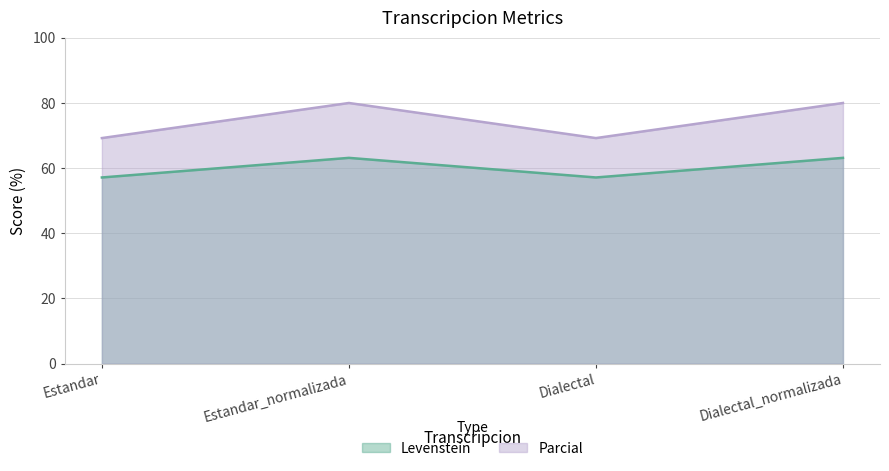

How many data points in Levenstein are above 63?

2